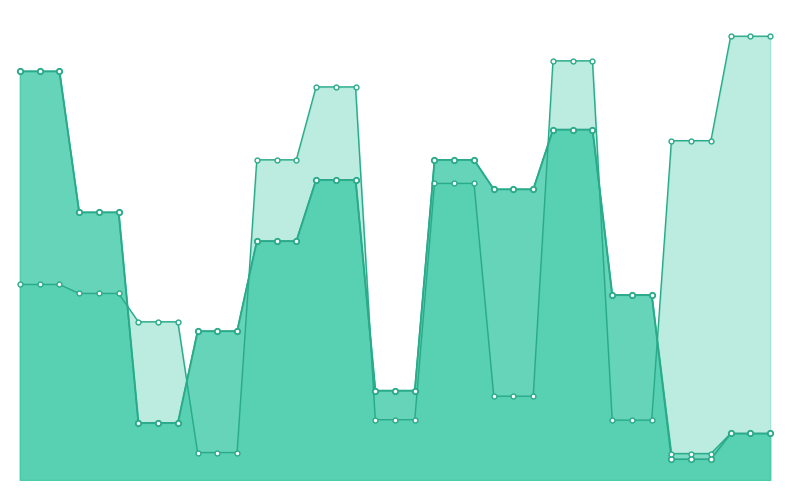

Which series has the widest spread of values?

e2et_ss(ms)